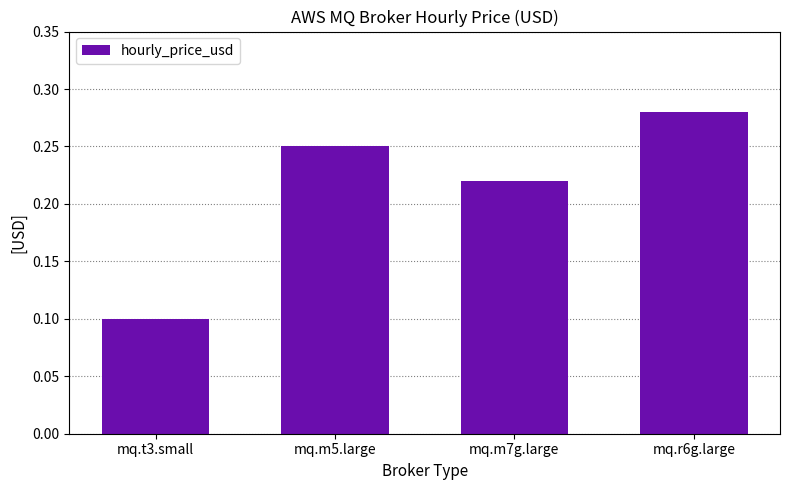

Where is the data nearest to the value 0?

mq.t3.small